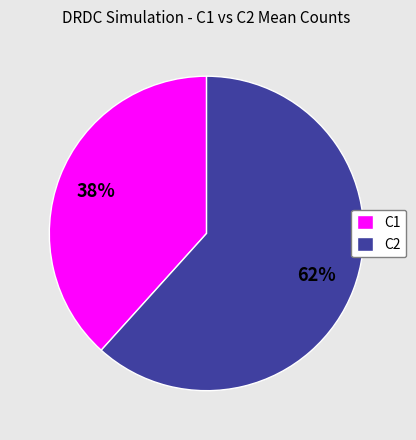

To the nearest percent, what percentage of the pie is C2?

62%